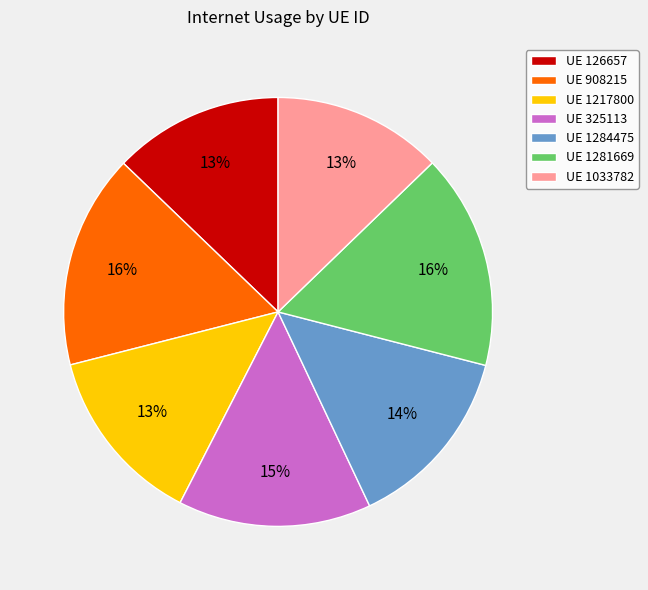

Is UE 1281669 the majority of the pie?

No